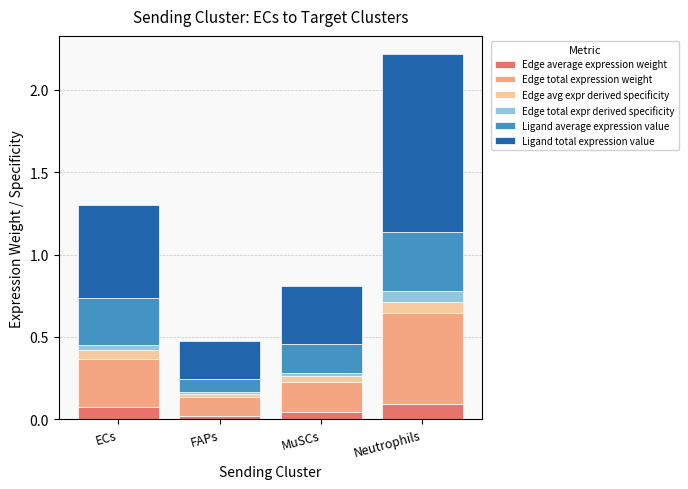

Does the chart contain stacked bars?

Yes